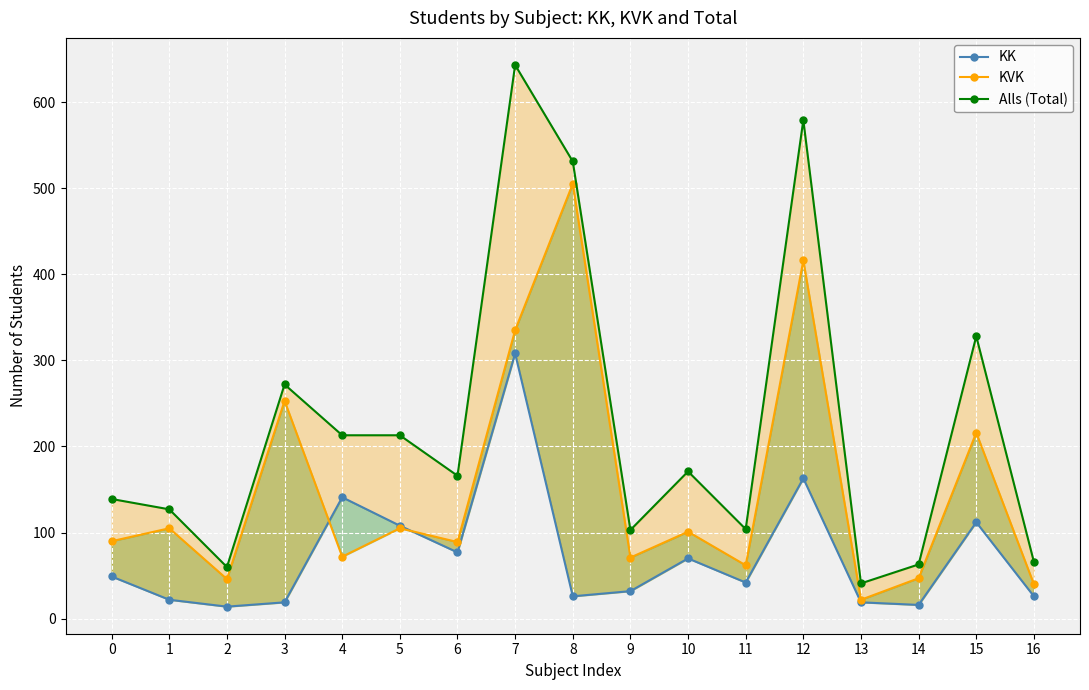

Between 10 and 12, which series saw the biggest shift?

Alls (Total)